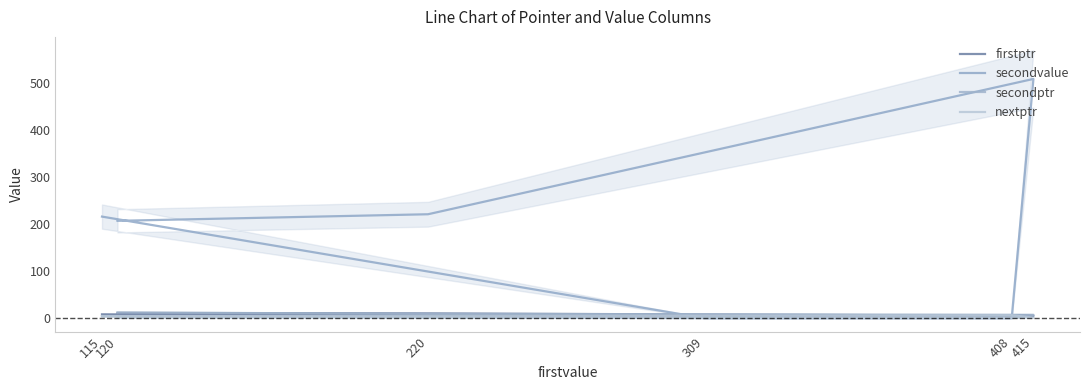

What is the highest value of the secondvalue series?

508